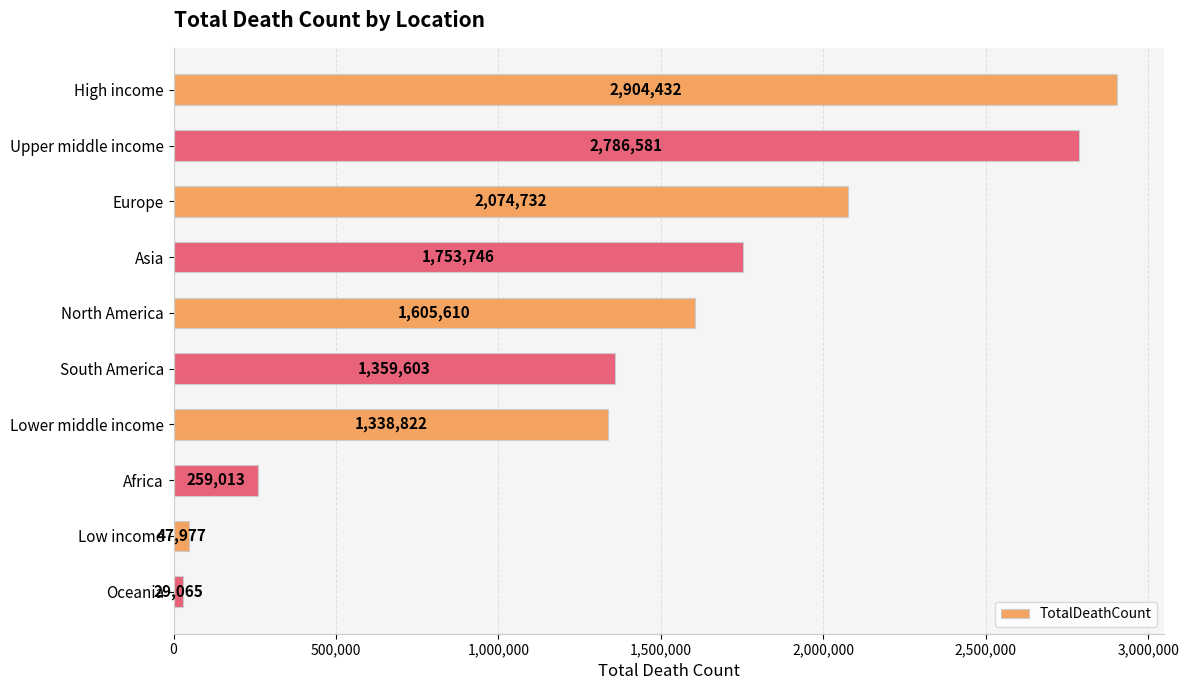

Rank the categories by value from lowest to highest.

Oceania, Low income, Africa, Lower middle income, South America, North America, Asia, Europe, Upper middle income, High income